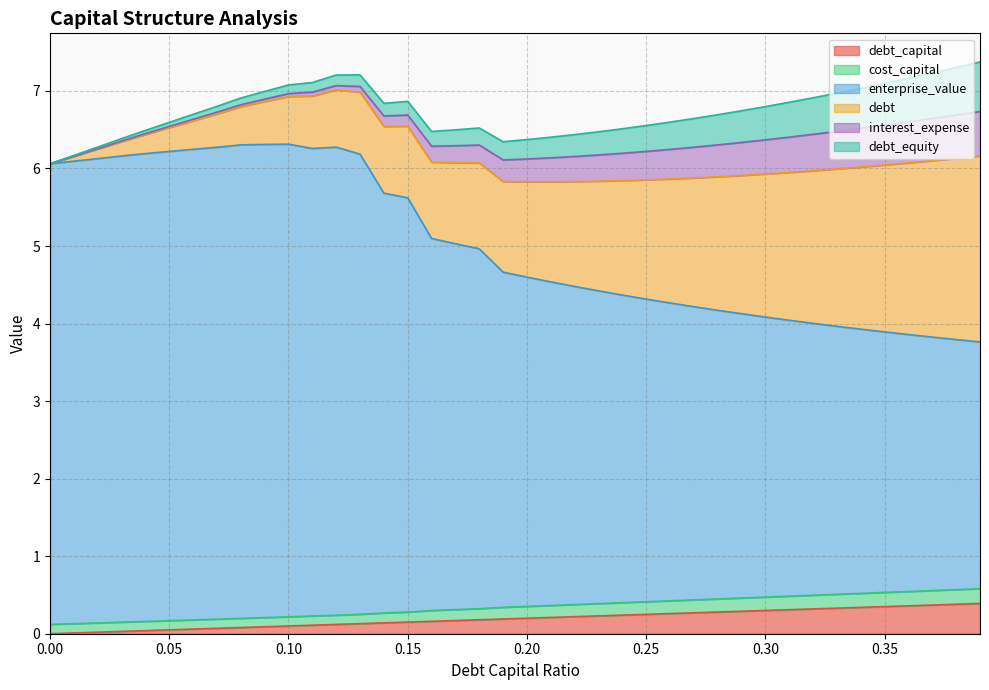

True or false: debt has a value of 0.3 at 0.07.

False